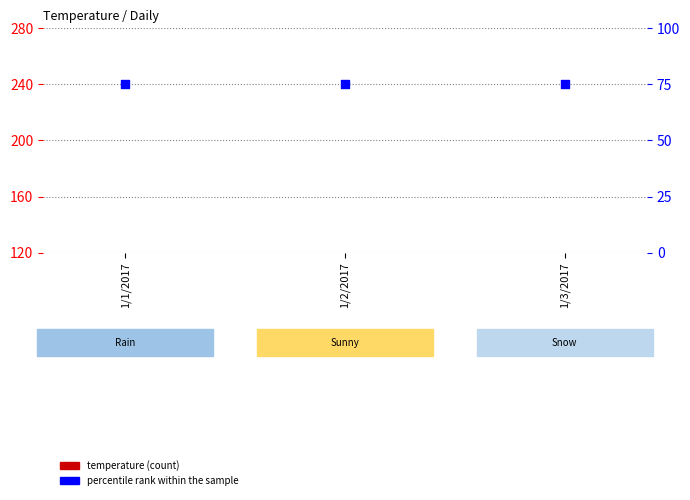

At which category is the sum across all series the highest?

1/2/2017